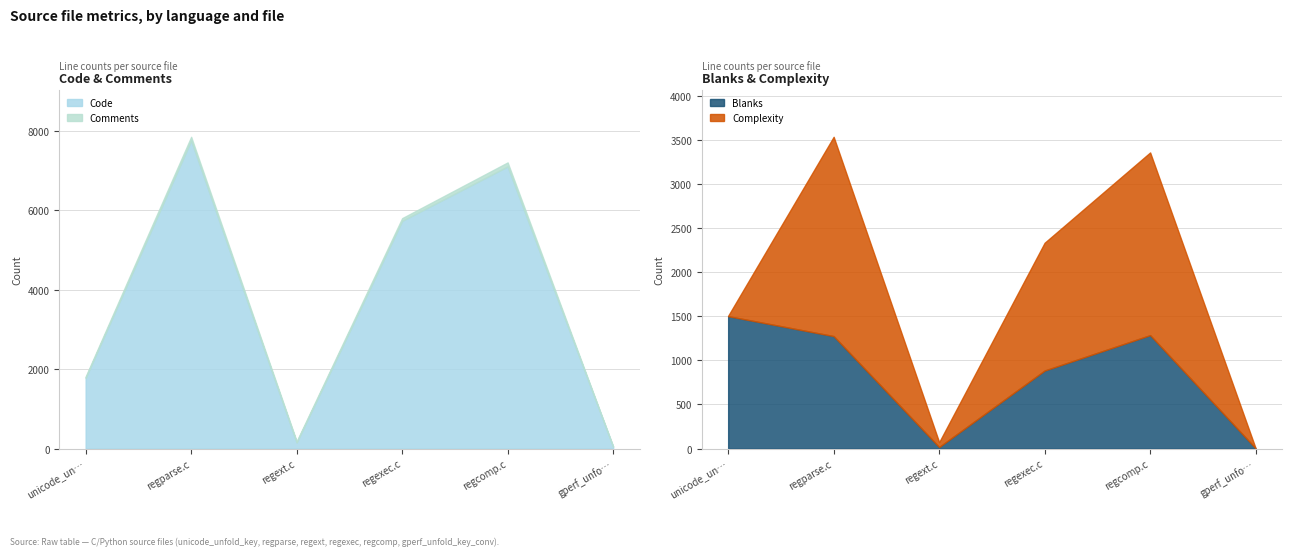

How many lines are shown in the chart?

4